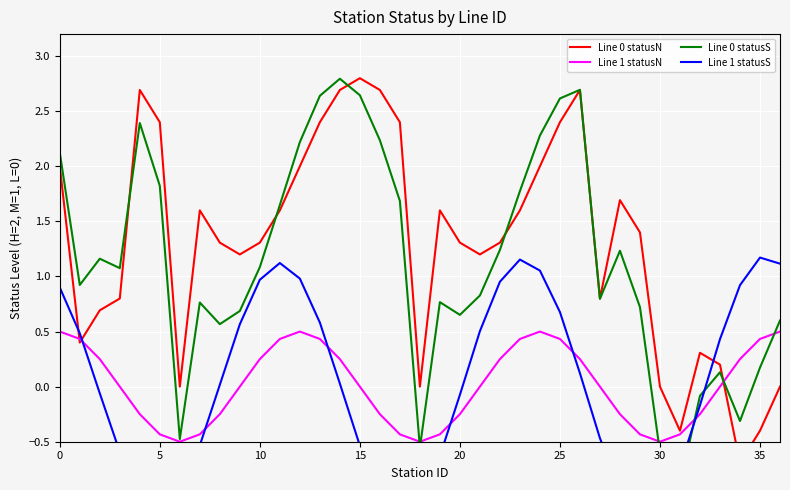

How many data points in Line 0 statusS are less than 1?

18